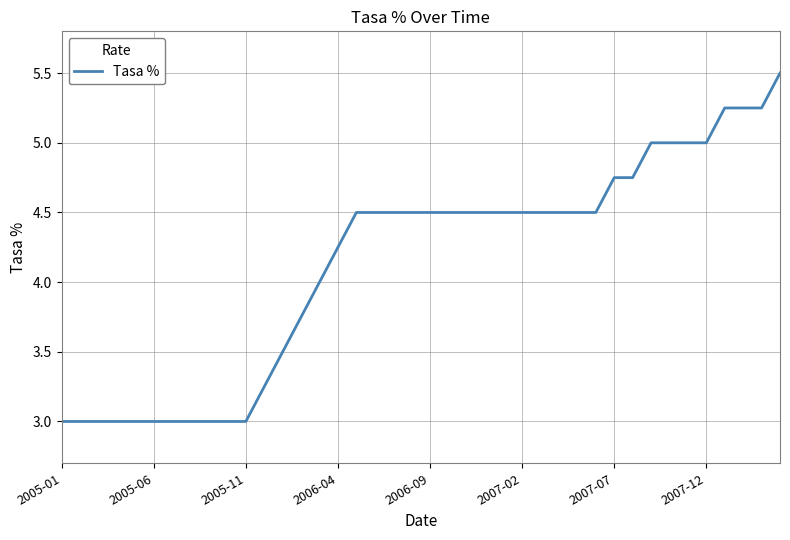

How many lines are shown in the chart?

1